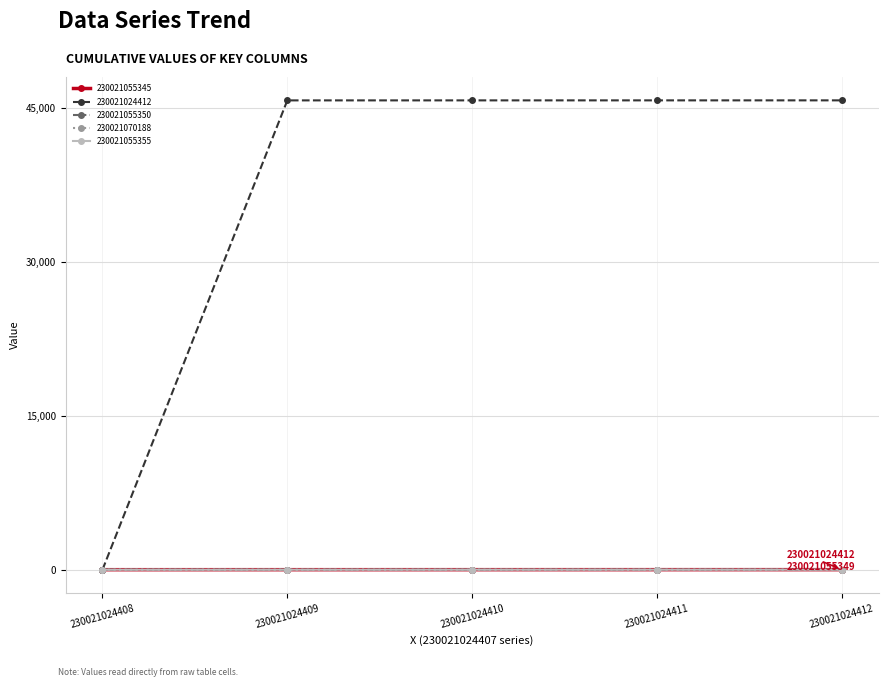

Reading left to right, extract all data points from this chart.

230021055345: 230021024408=0	230021024409=1	230021024410=2	230021024411=3	230021024412=4
230021024412: 230021024408=0	230021024409=45772	230021024410=45773	230021024411=45774	230021024412=45775
230021055350: 230021024408=0	230021024409=1	230021024410=2	230021024411=3	230021024412=4
230021070188: 230021024408=0	230021024409=1	230021024410=2	230021024411=3	230021024412=4
230021055355: 230021024408=0	230021024409=1	230021024410=2	230021024411=3	230021024412=4